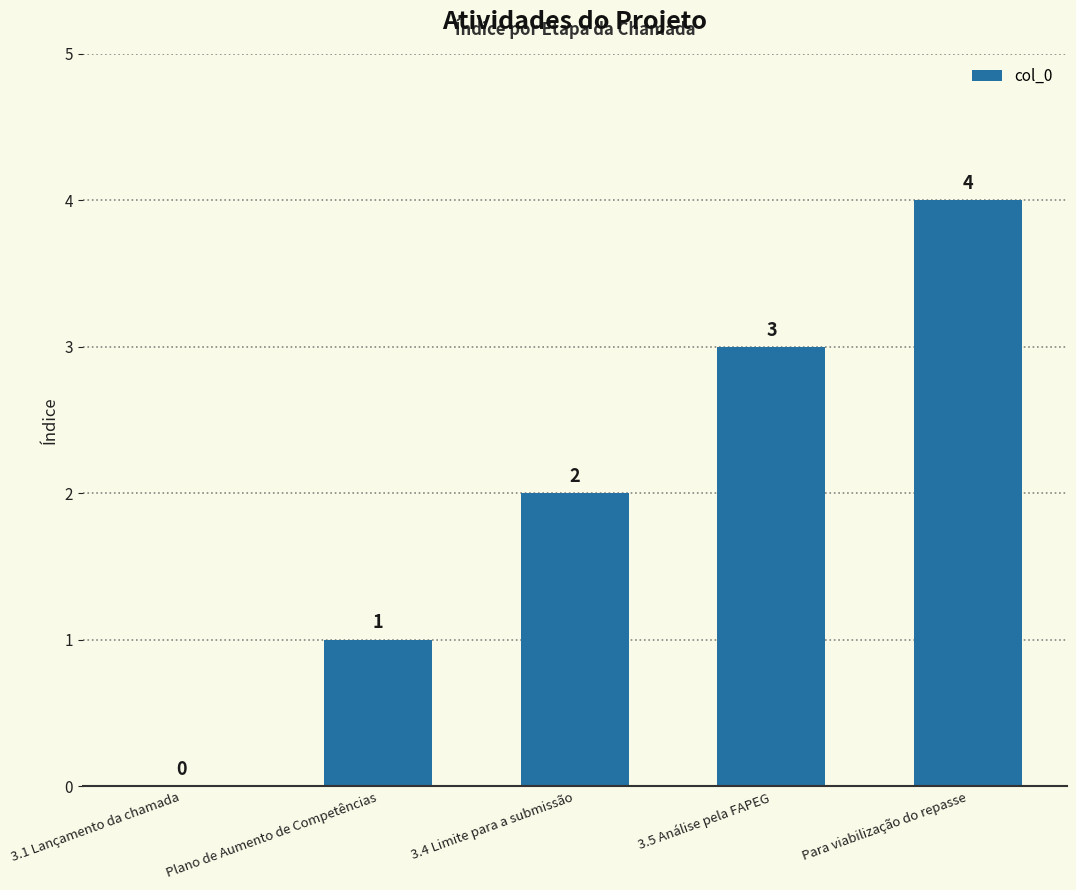

At which label is the value closest to 2?

3.4 Limite para a submissão